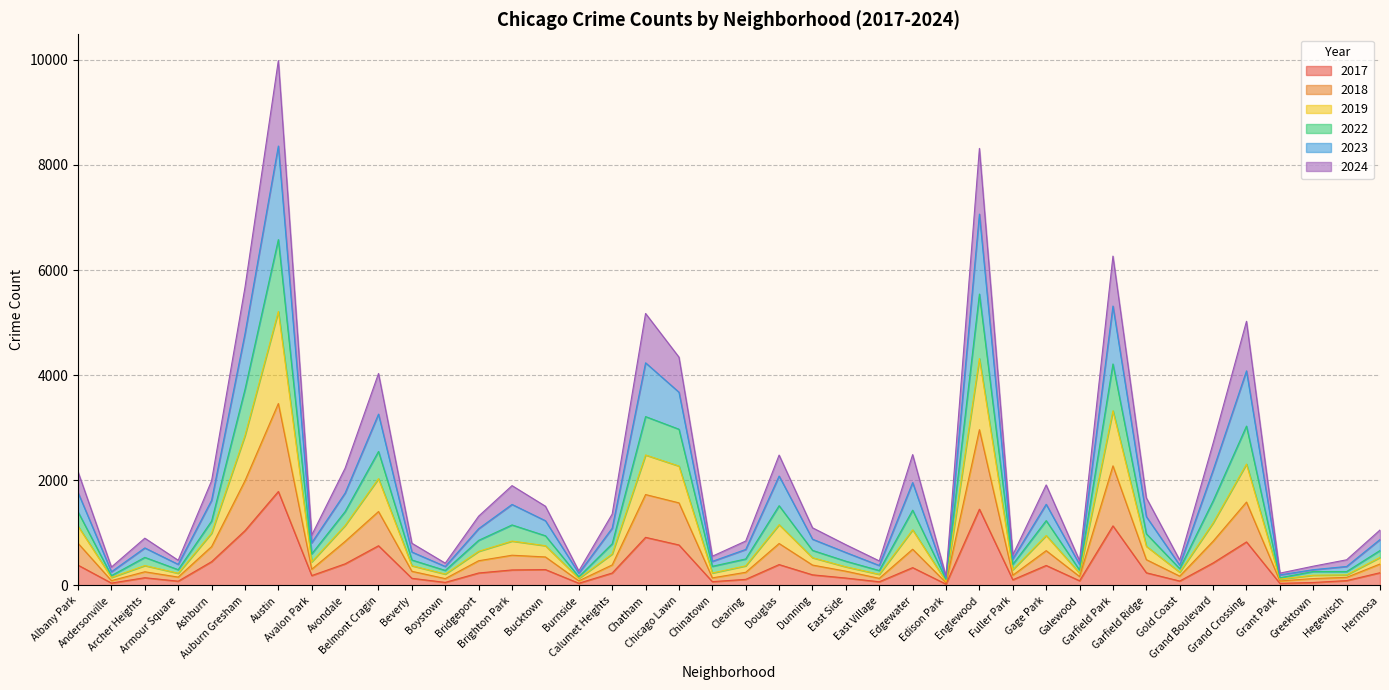

What is the maximum value for 2017?

1788